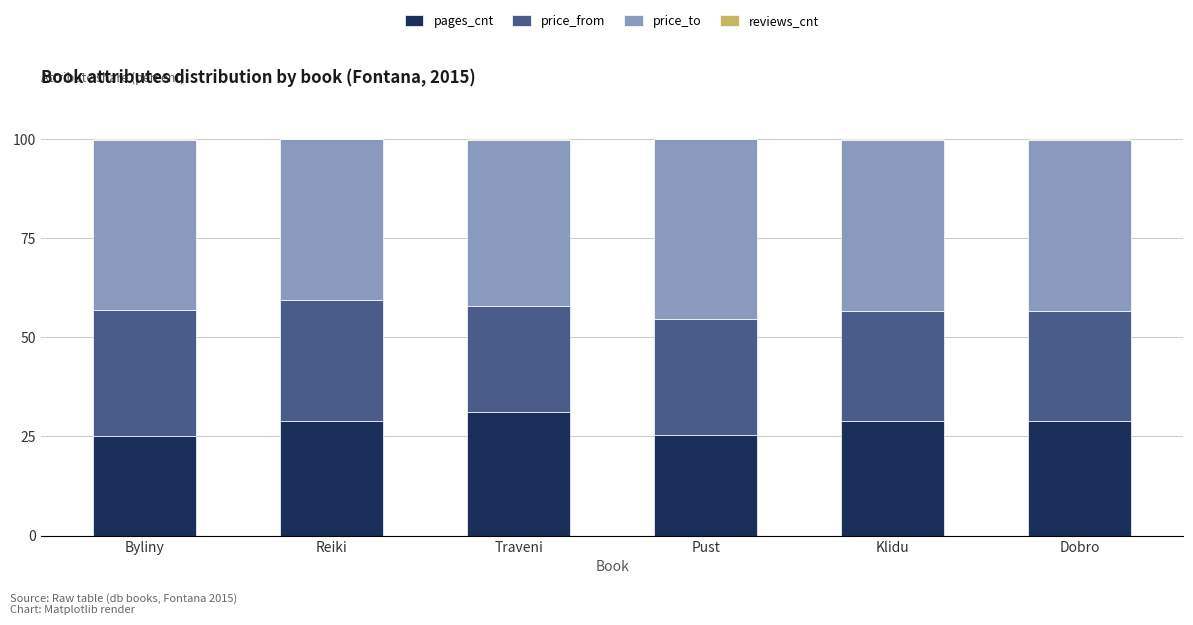

What is the highest value of the pages_cnt series?

31.1